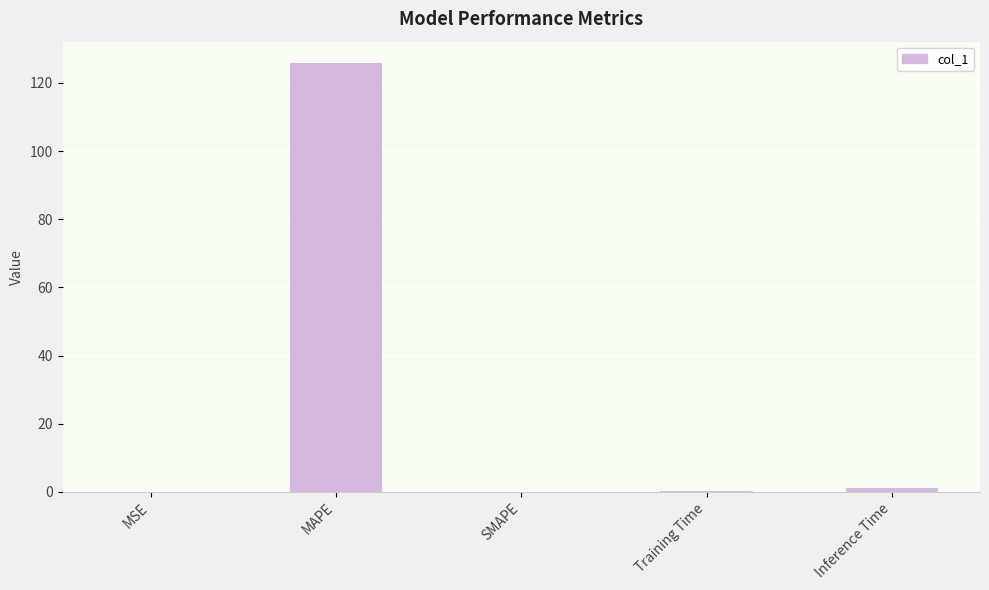

How many data points does each series have?

5